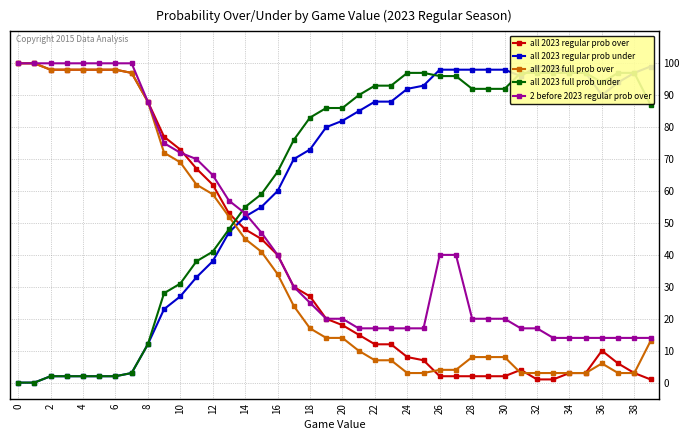

How many data points in 2 before 2023 regular prob over are less than 30?

20